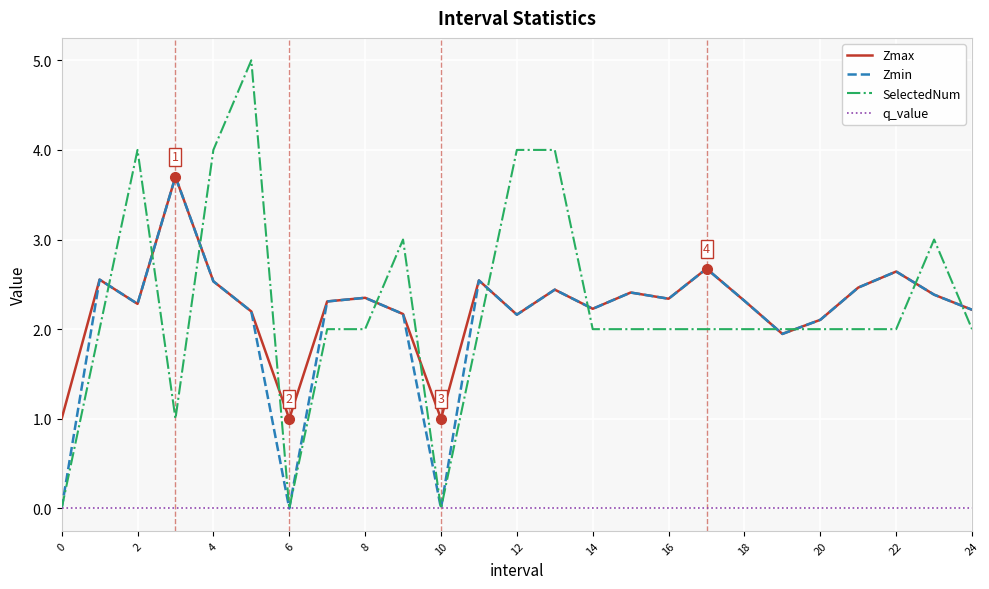

How many intersections are there between SelectedNum and Zmax?

12